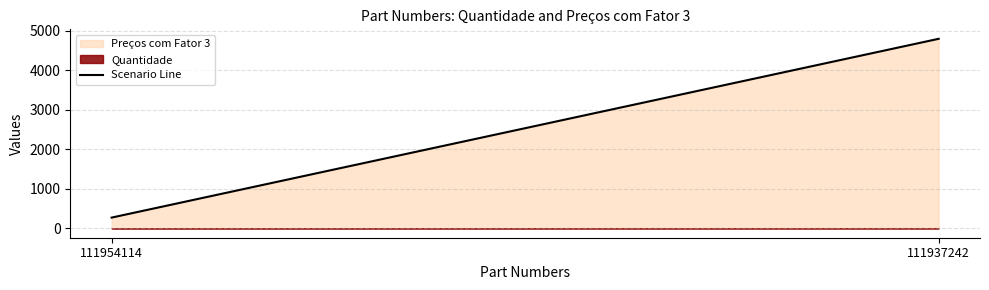

Approximately how many times larger is the value at 111954114 compared to 111937242?

0.1